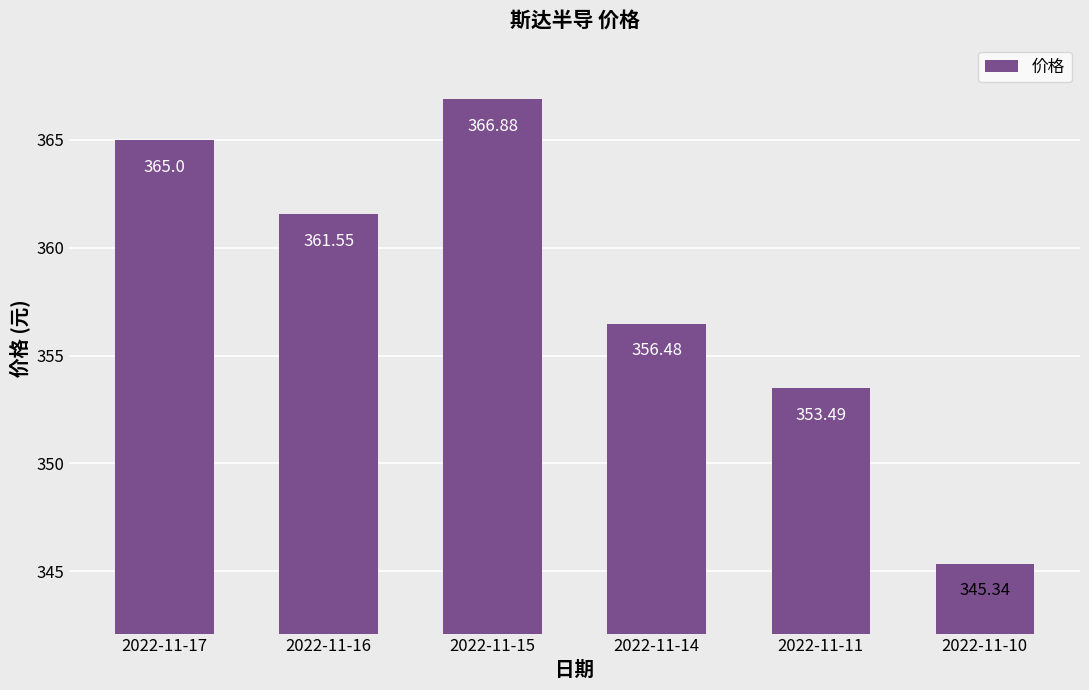

Reading right to left, transcribe all the data shown in this chart.

345.3	353.5	356.5	366.9	361.6	365.0